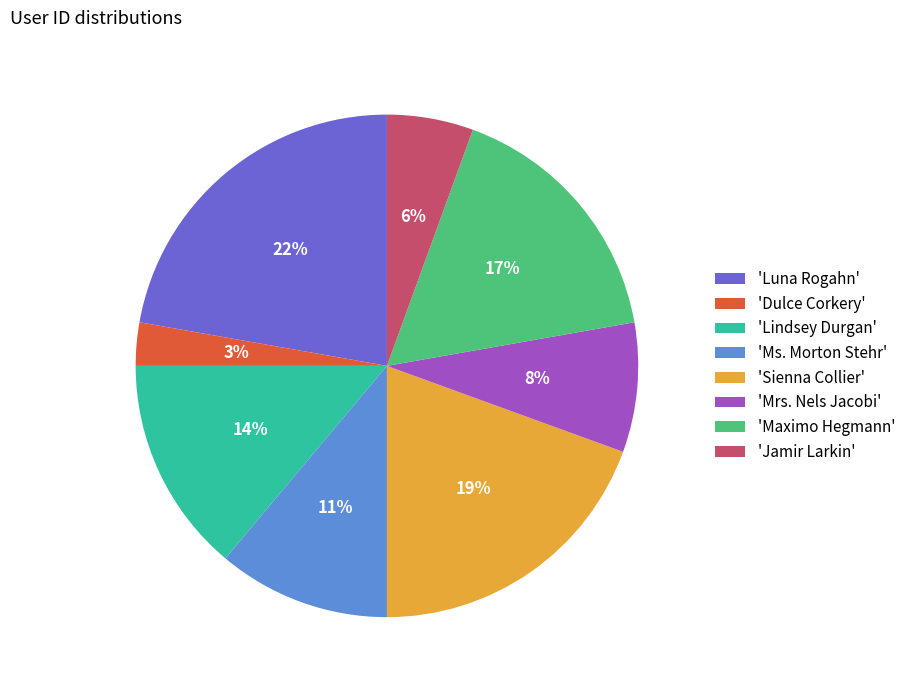

What percentage is the 'Lindsey Durgan' slice, to the nearest percent?

14%